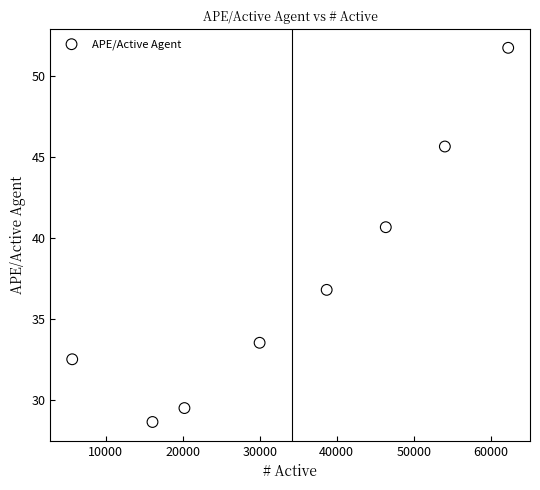

What is the range of X values (max minus min)?

56623.5